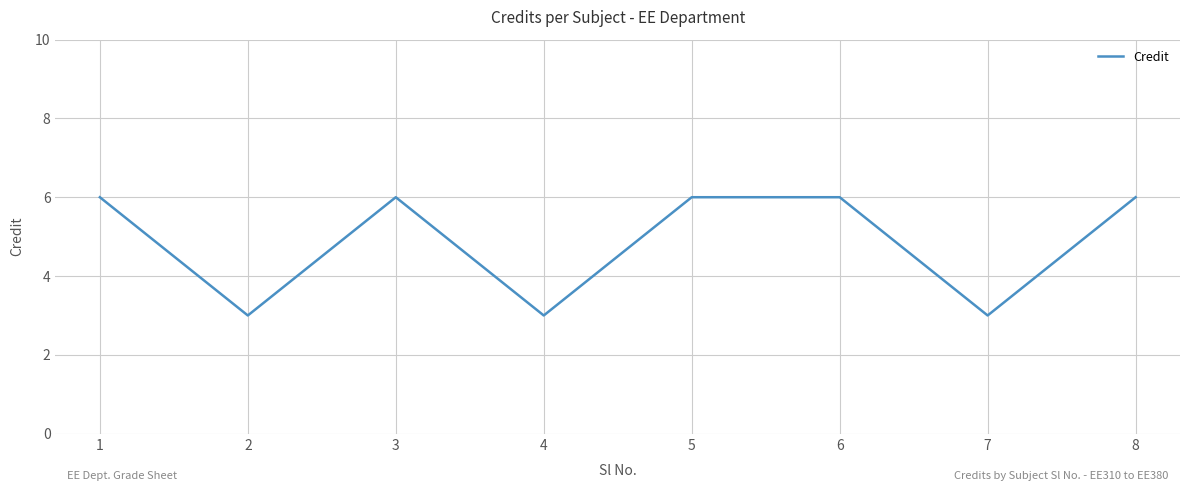

Reading left to right, extract all data points from this chart.

6	3	6	3	6	6	3	6